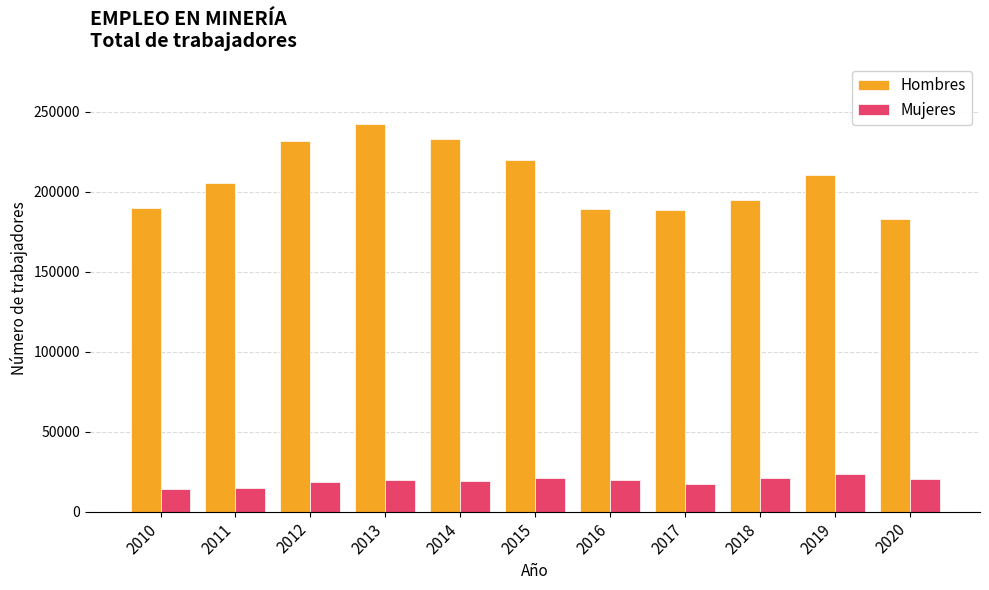

What is the sum of the Hombres values at 2015 and 2013?

461847